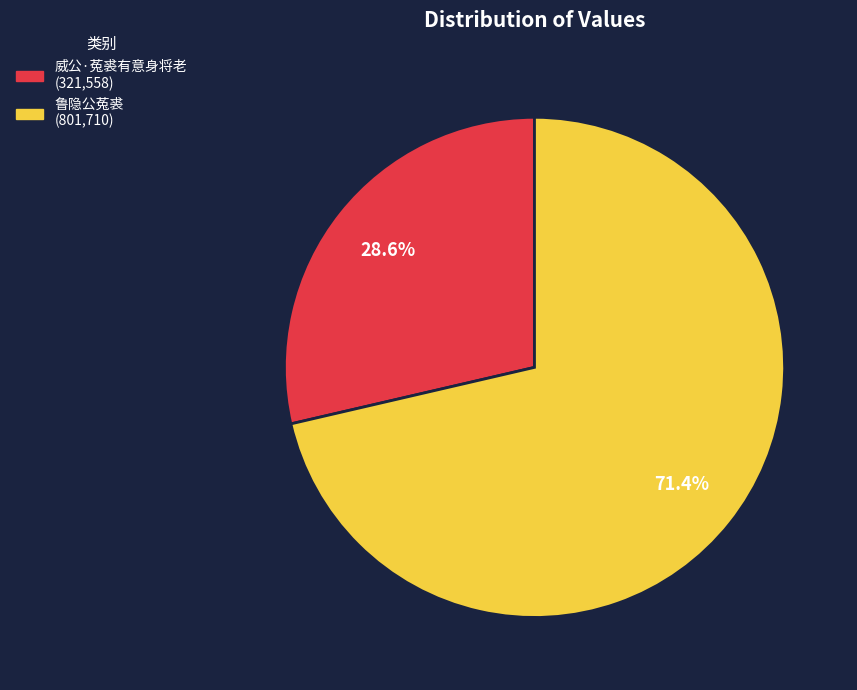

Count the number of slices in the pie.

2